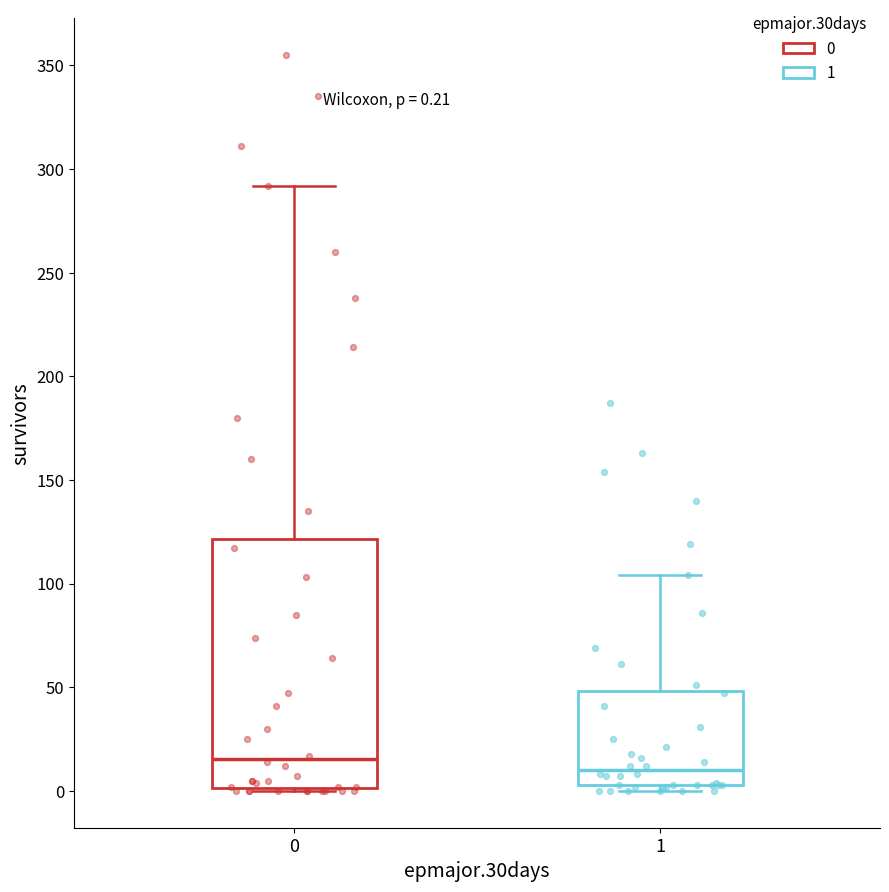

Which box has the lowest median line?

1